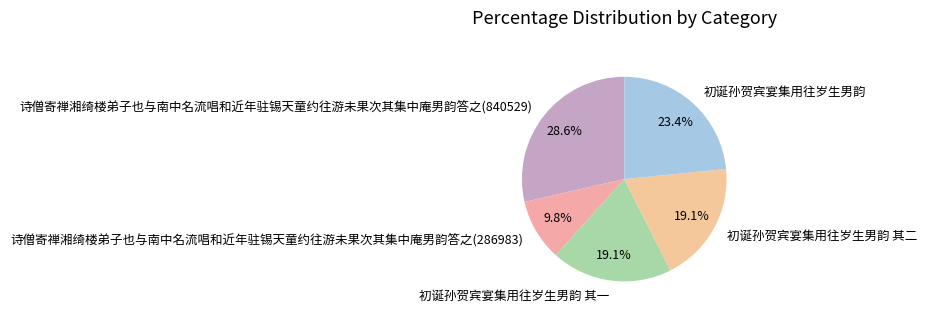

Which slice is the smallest?

诗僧寄禅湘绮楼弟子也与南中名流唱和近年驻锡天童约往游未果次其集中庵男韵答之(286983)